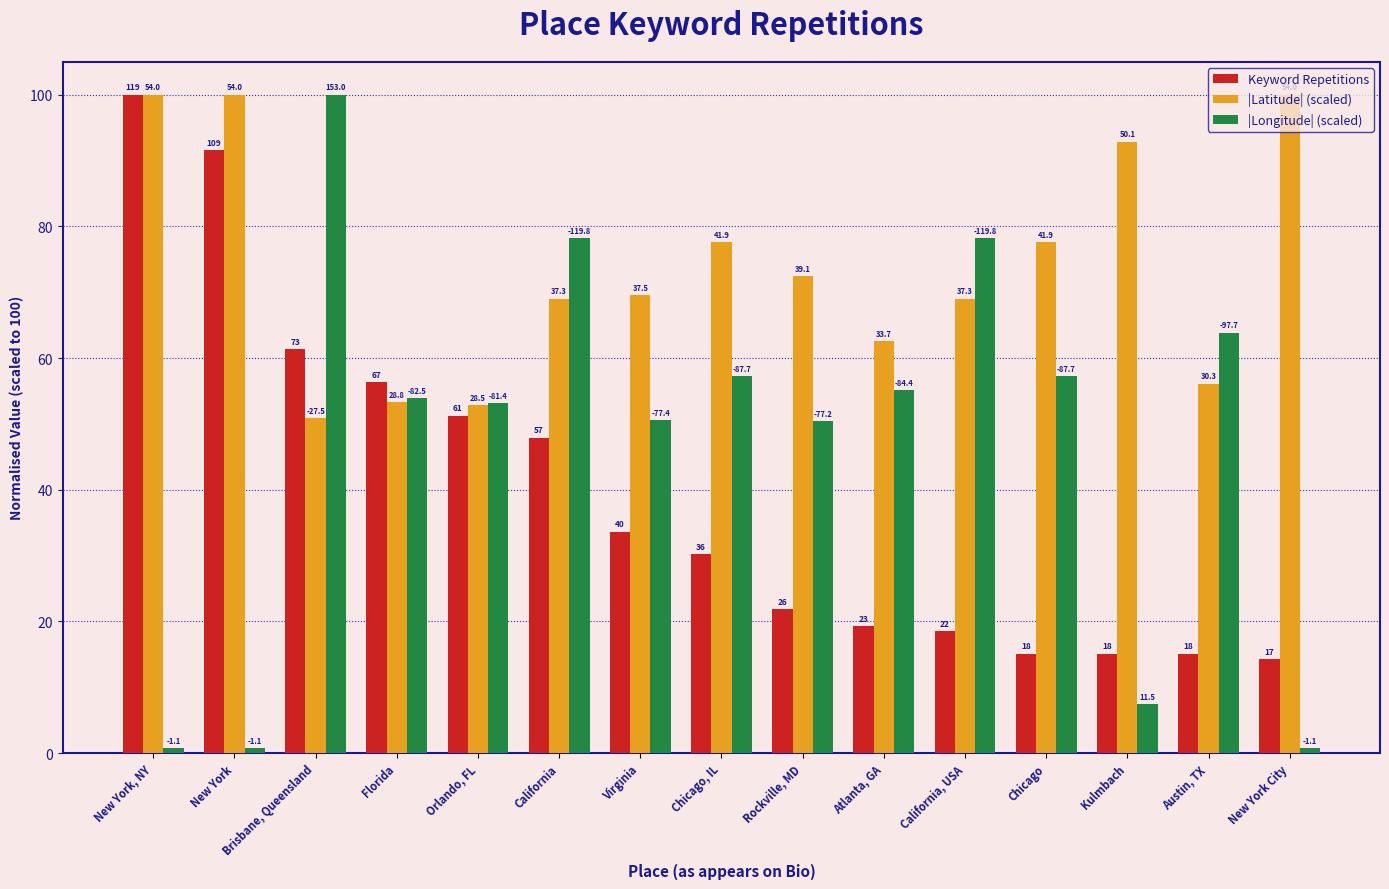

True or false: |Longitude| (scaled) has a value of 53.9 at Florida.

True